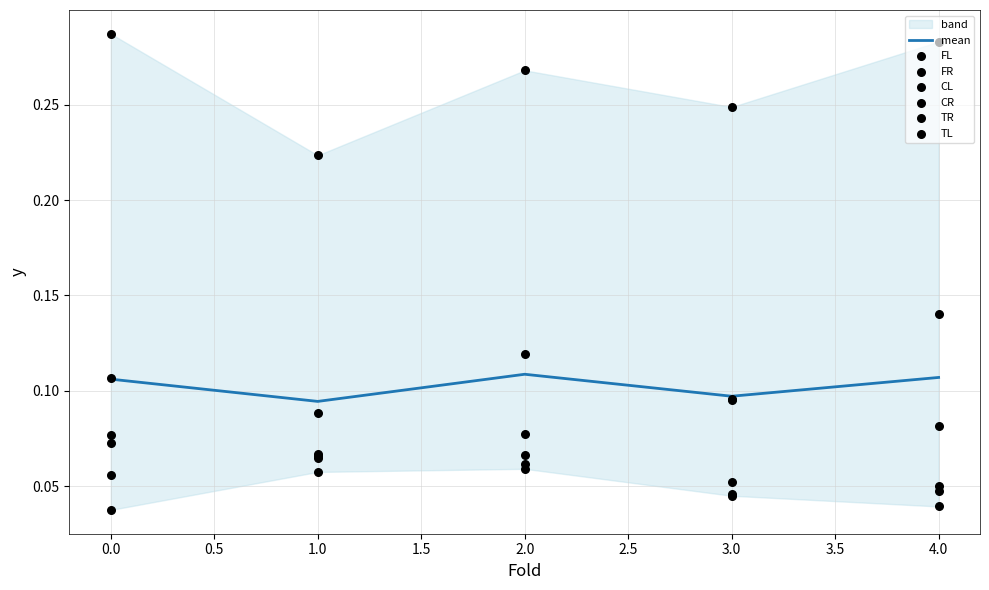

At which category is the sum across all series the highest?

2